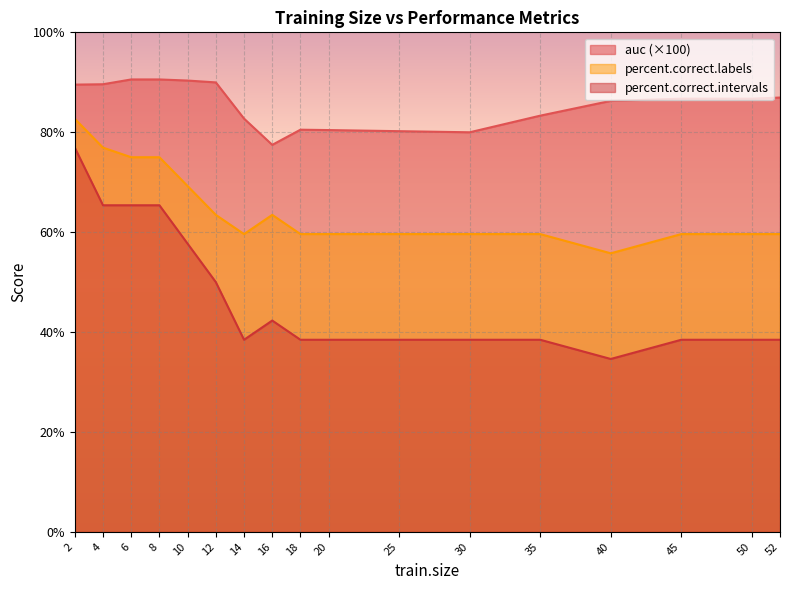

At which category does percent.correct.labels reach its first local peak?

16